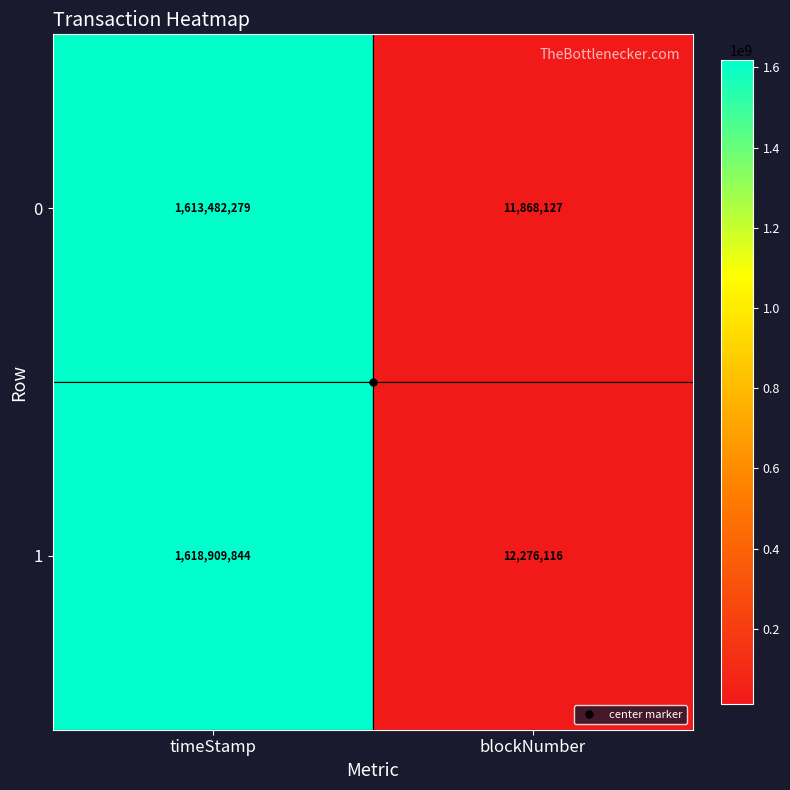

What is the difference between the highest and lowest values at timeStamp?

5427565